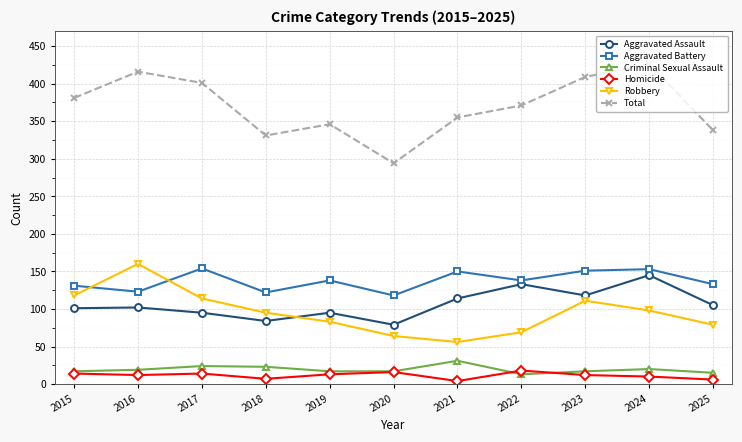

At which category does the chart reach its peak across all series?

2024